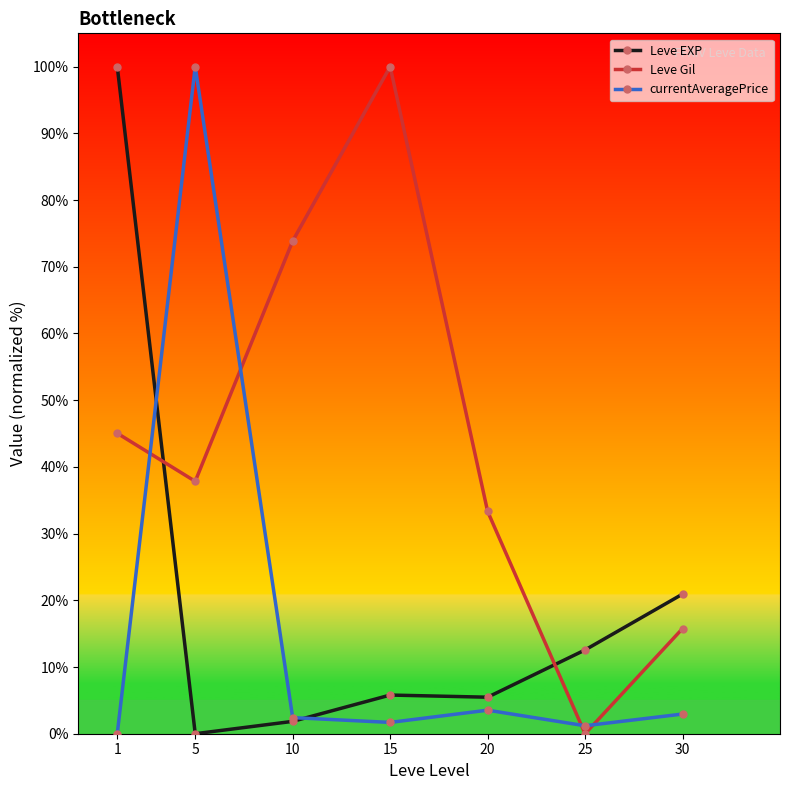

At which label is Leve Gil closest to 50?

1